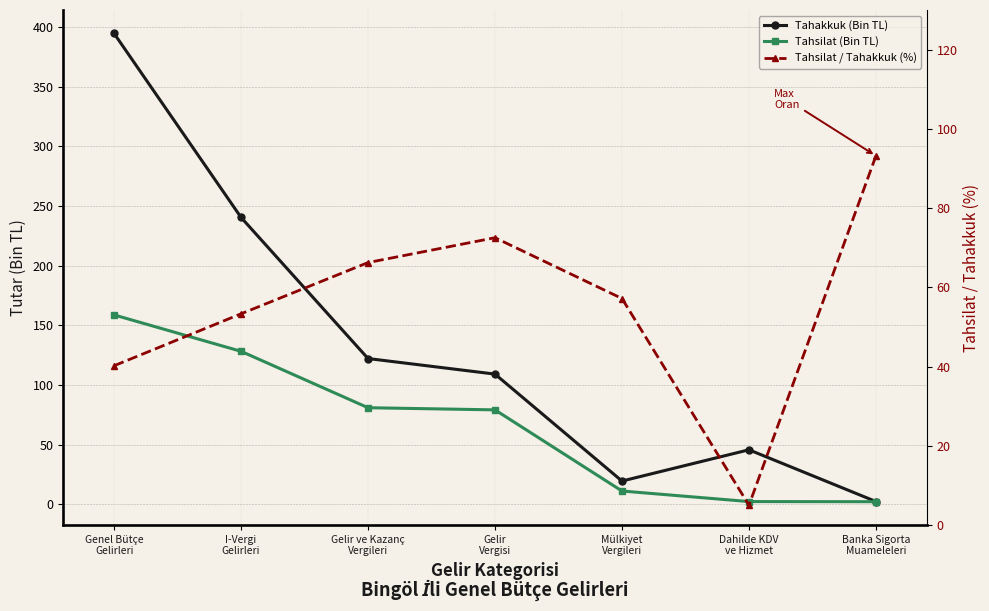

At which label does Tahsilat (Bin TL) first exceed 79?

Genel Bütçe
Gelirleri